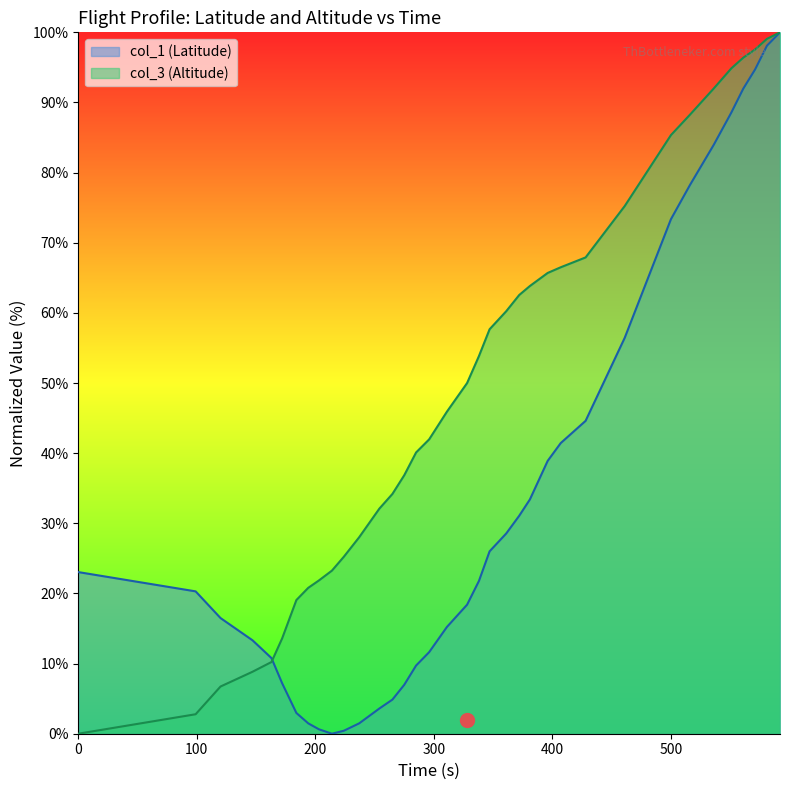

At which category is the sum across all series the highest?

592